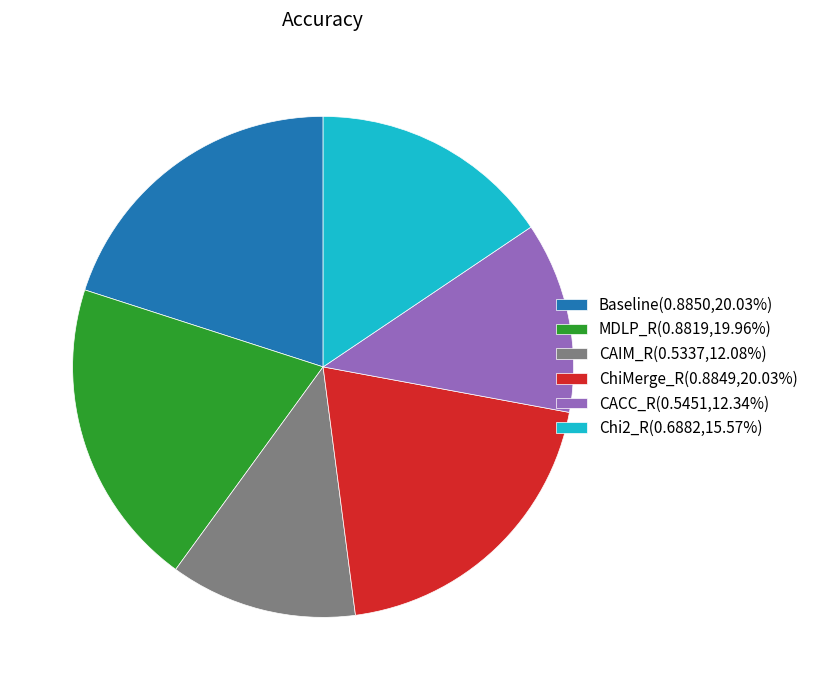

Do MDLP_R(0.8819,19.96%) and CACC_R(0.5451,12.34%) together represent more than half of the pie?

No